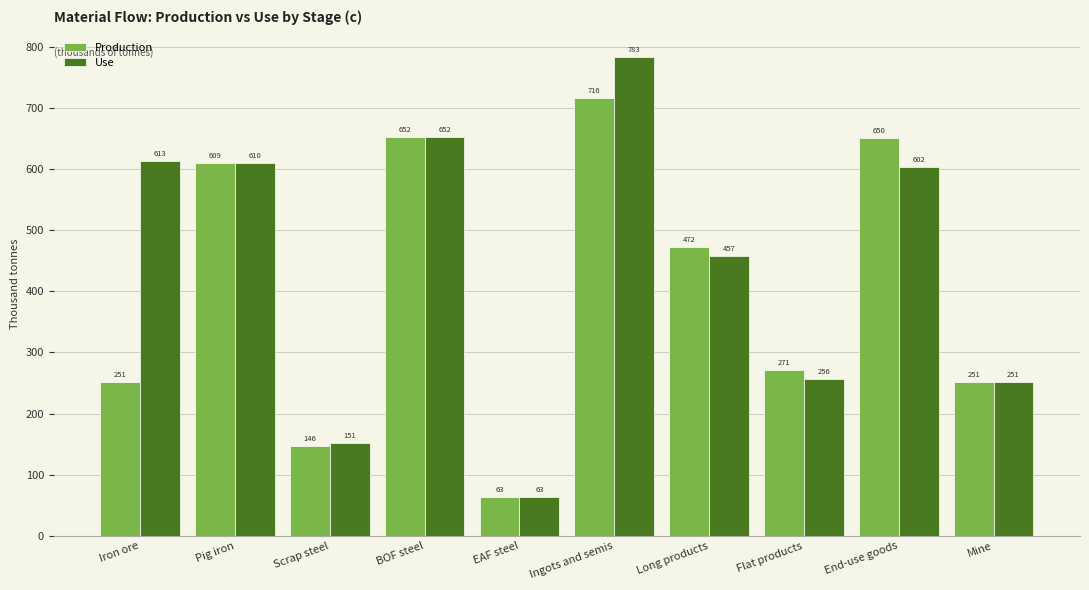

What is the difference between the Use values at Flat products and End-use goods?

346.0